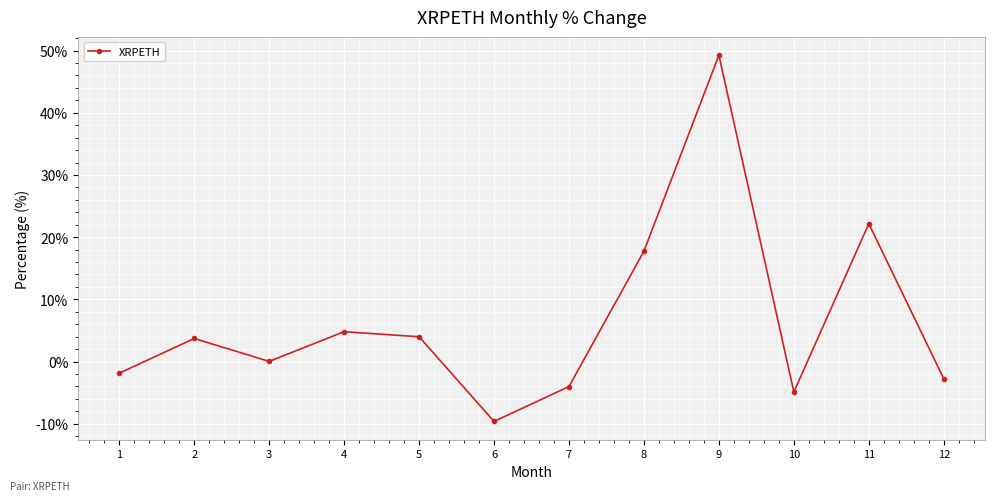

Where is the first local minimum?

3